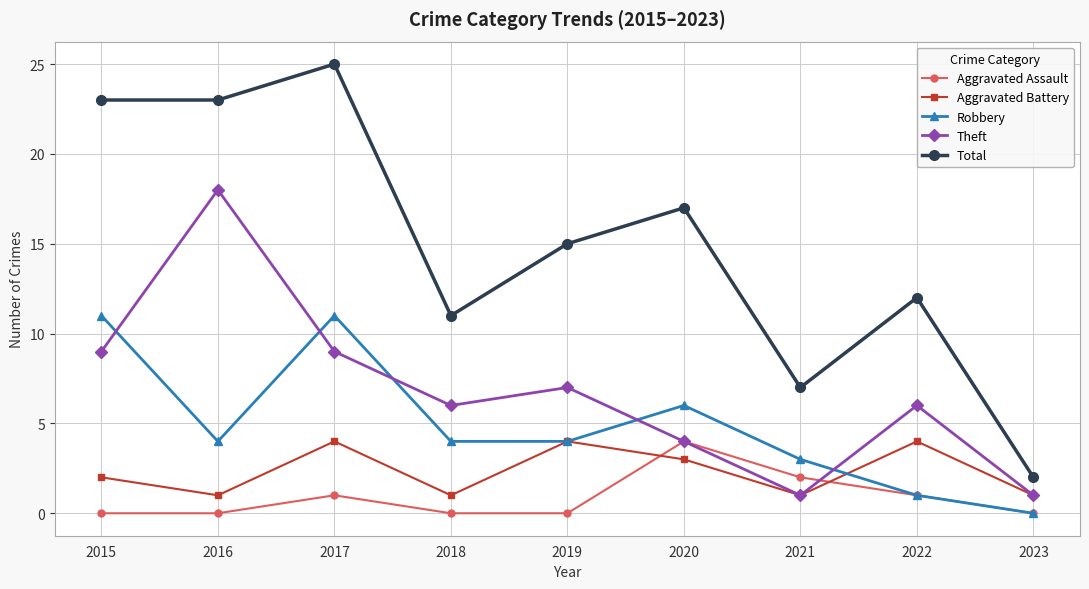

Reading left to right, extract all data points from this chart.

Aggravated Assault: 0	0	1	0	0	4	2	1	0
Aggravated Battery: 2	1	4	1	4	3	1	4	1
Robbery: 11	4	11	4	4	6	3	1	0
Theft: 9	18	9	6	7	4	1	6	1
Total: 23	23	25	11	15	17	7	12	2